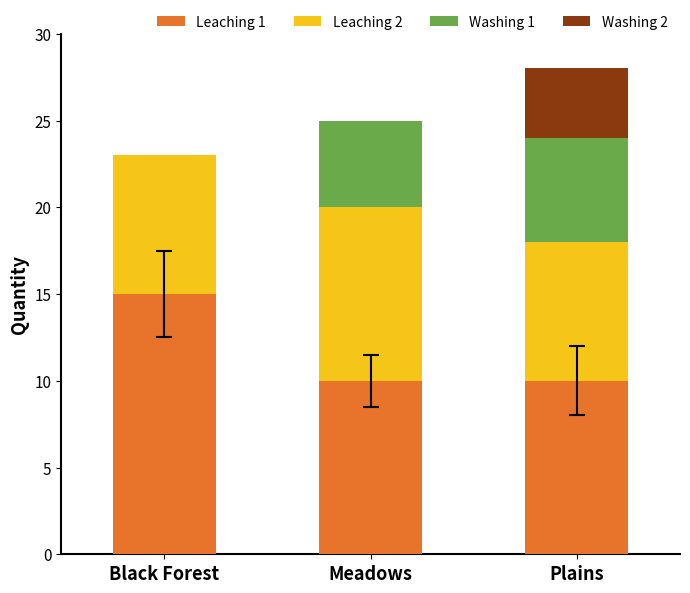

What is the sum of the Leaching 1 values at Meadows and Black Forest?

25